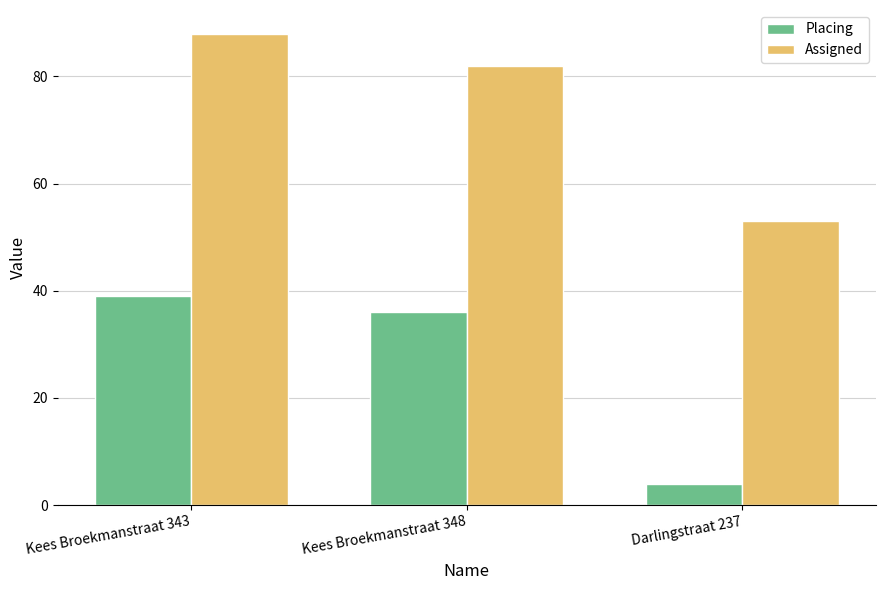

The Placing series shows 64 at Kees Broekmanstraat 348. True or false?

False